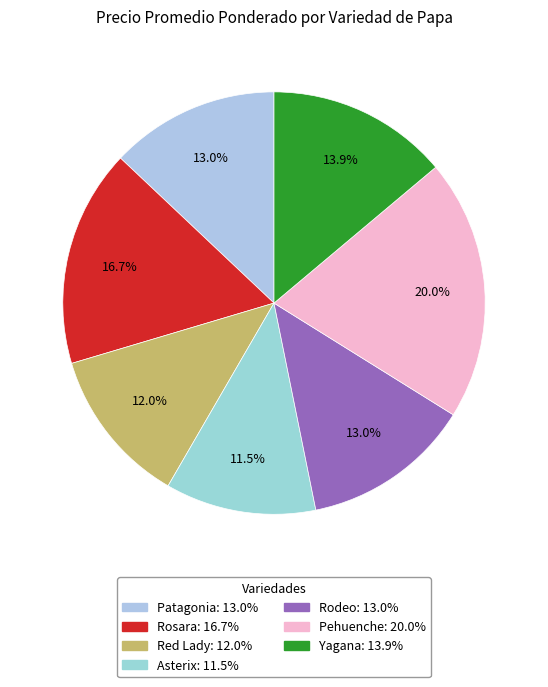

What is the largest slice in the pie chart?

Pehuenche